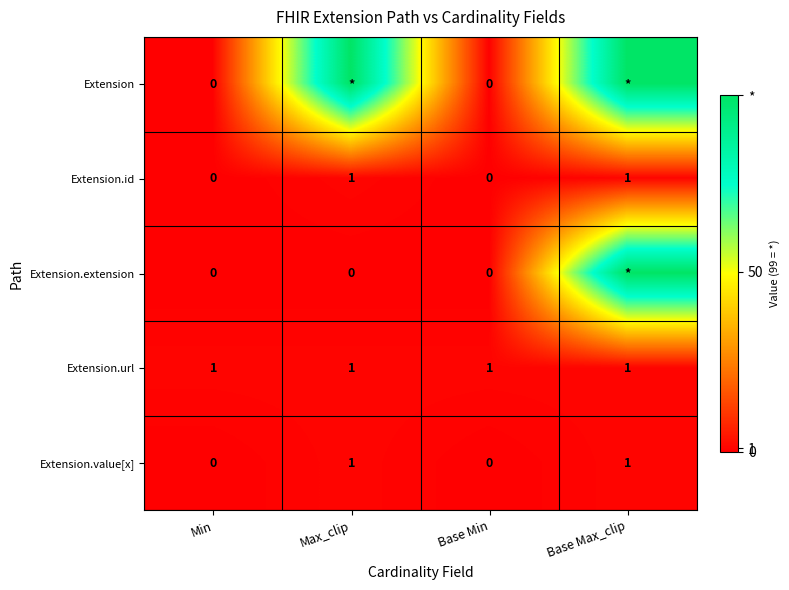

The value of Extension.url at Base Min is 0. True or false?

False